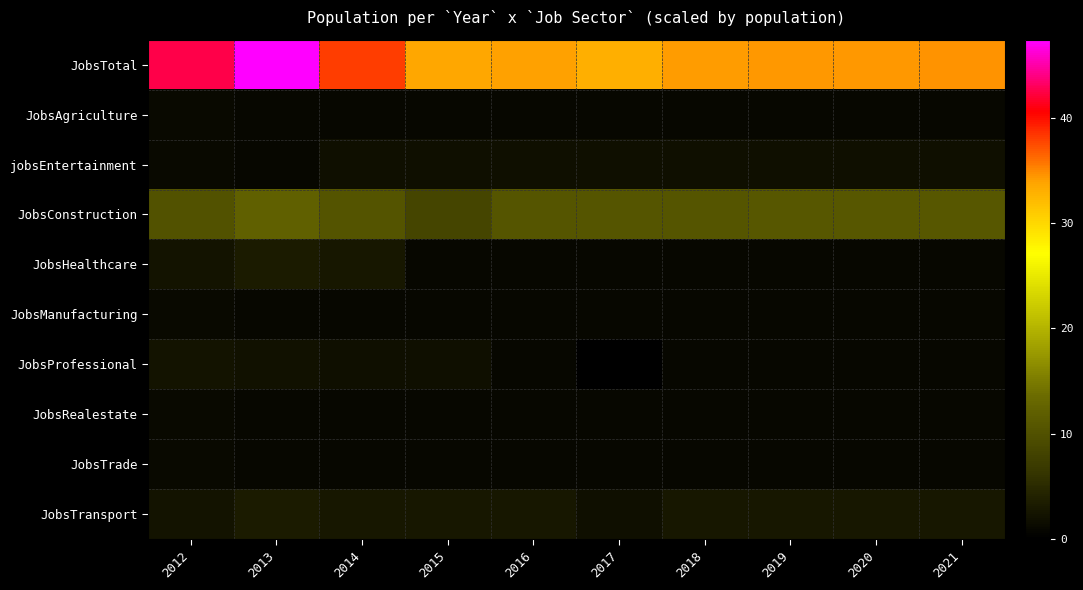

Reading left to right, extract all data points from this chart.

JobsTotal: 2012=42.5	2013=47.4	2014=38.1	2015=33.5	2016=34.0	2017=33.1	2018=34.1	2019=34.2	2020=34.3	2021=34.4
JobsAgriculture: 2012=1.1	2013=1.1	2014=1.0	2015=0.9	2016=1.0	2017=1.0	2018=1.0	2019=1.0	2020=1.0	2021=1.0
jobsEntertainment: 2012=1.1	2013=1.1	2014=1.9	2015=1.9	2016=1.9	2017=1.9	2018=2.0	2019=2.0	2020=2.0	2021=2.0
JobsConstruction: 2012=10.3	2013=12.1	2014=10.5	2015=8.4	2016=10.7	2017=10.7	2018=10.7	2019=10.8	2020=10.8	2021=10.8
JobsHealthcare: 2012=2.3	2013=3.3	2014=2.9	2015=0.9	2016=1.0	2017=1.0	2018=1.0	2019=1.0	2020=1.0	2021=1.0
JobsManufacturing: 2012=1.1	2013=1.1	2014=1.0	2015=0.9	2016=1.0	2017=1.0	2018=1.0	2019=1.0	2020=1.0	2021=1.0
JobsProfessional: 2012=2.3	2013=2.2	2014=1.9	2015=1.9	2016=1.0	2017=0.0	2018=1.0	2019=1.0	2020=1.0	2021=1.0
JobsRealestate: 2012=1.1	2013=1.1	2014=1.0	2015=0.9	2016=1.0	2017=1.0	2018=1.0	2019=1.0	2020=1.0	2021=1.0
JobsTrade: 2012=1.1	2013=1.1	2014=1.0	2015=0.9	2016=1.0	2017=1.0	2018=1.0	2019=1.0	2020=1.0	2021=1.0
JobsTransport: 2012=2.3	2013=3.3	2014=2.9	2015=2.8	2016=2.9	2017=1.9	2018=2.9	2019=2.9	2020=2.9	2021=3.0